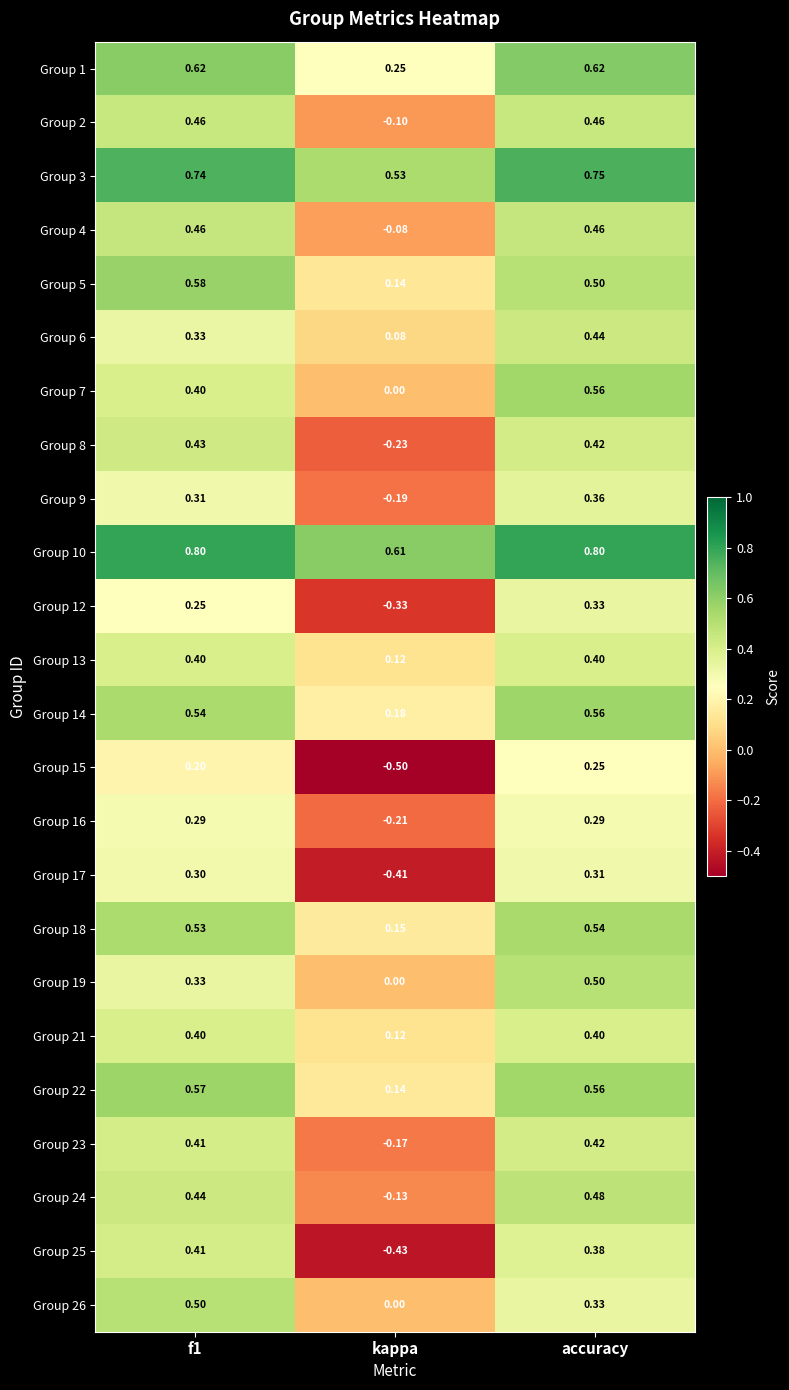

At how many categories does at least one series exceed 0?

3